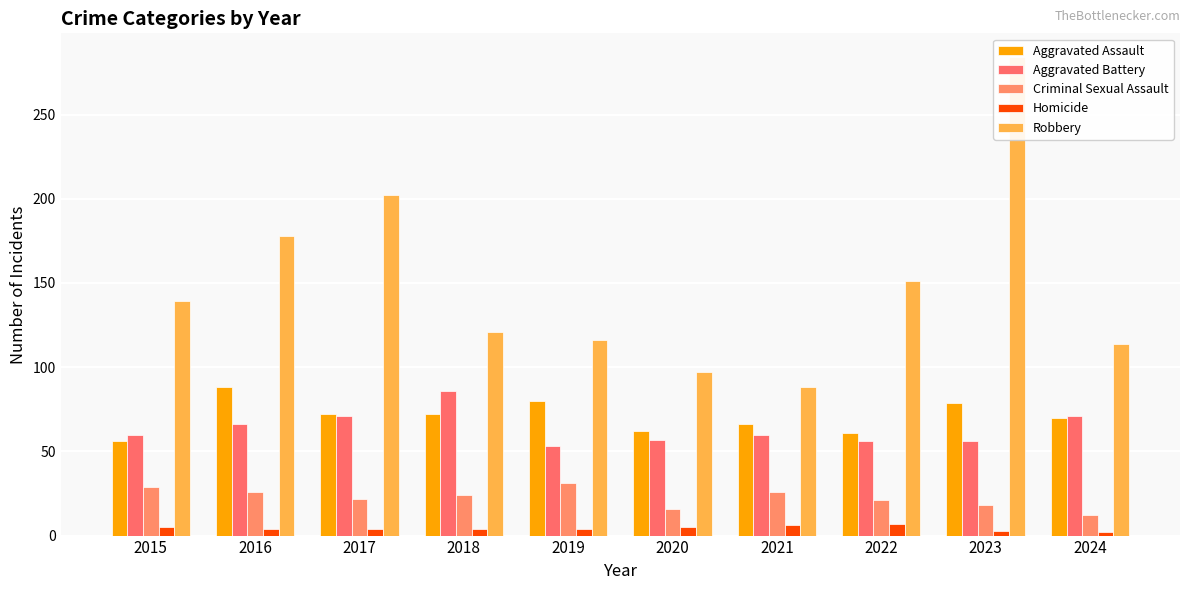

Which has a higher value, 2018 or 2017?

2018